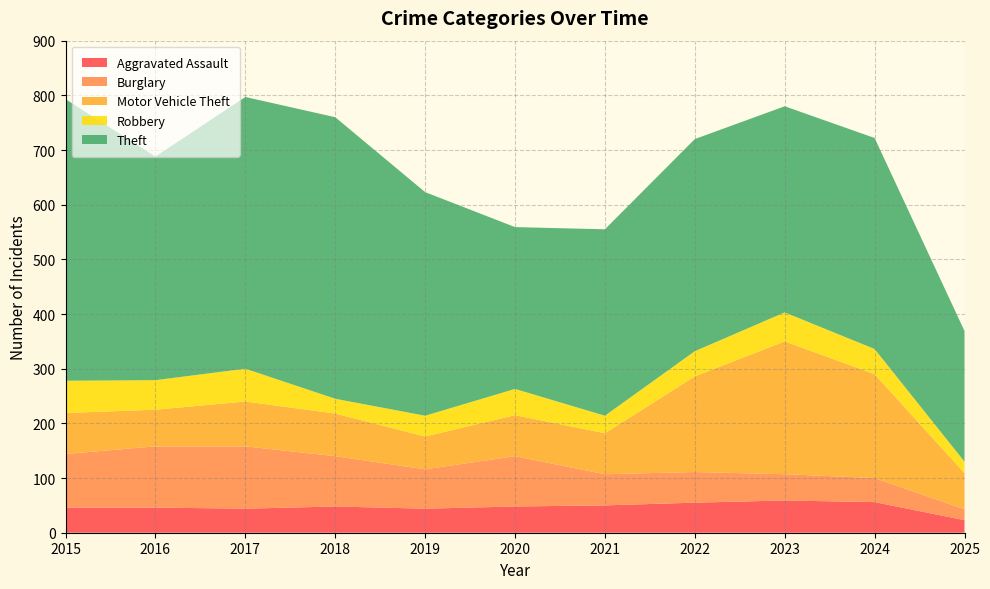

Reading left to right, list all the values displayed in this chart.

Aggravated Assault: 46	46	44	48	44	48	50	55	59	56	23
Burglary: 98	112	114	92	72	92	57	56	48	44	20
Motor Vehicle Theft: 75	67	82	78	60	75	75	175	243	190	66
Robbery: 59	54	60	27	38	48	32	46	53	46	21
Theft: 515	409	497	515	409	296	341	388	377	386	239